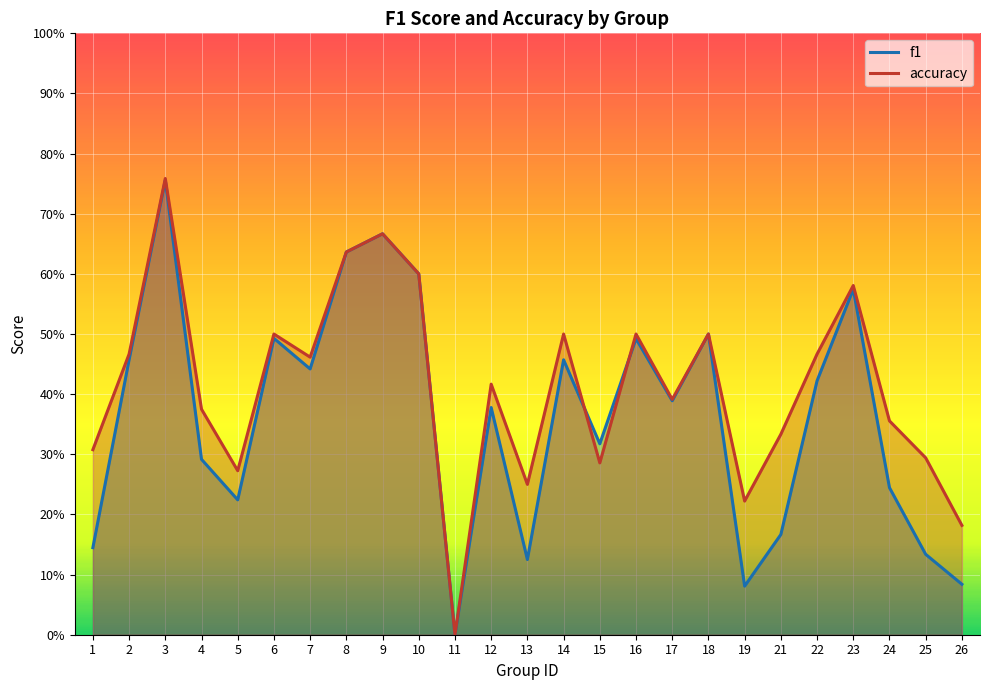

At which label is f1 closest to 0?

11